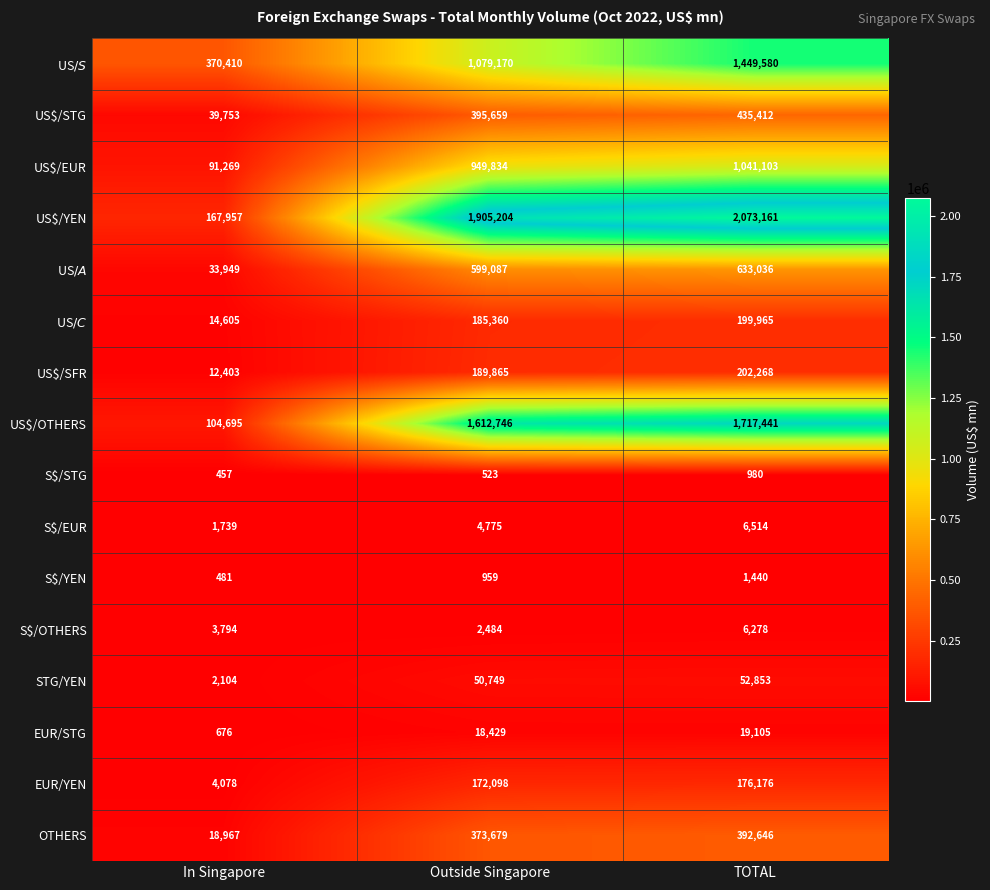

Which series changed the most between In Singapore and TOTAL?

US$/YEN